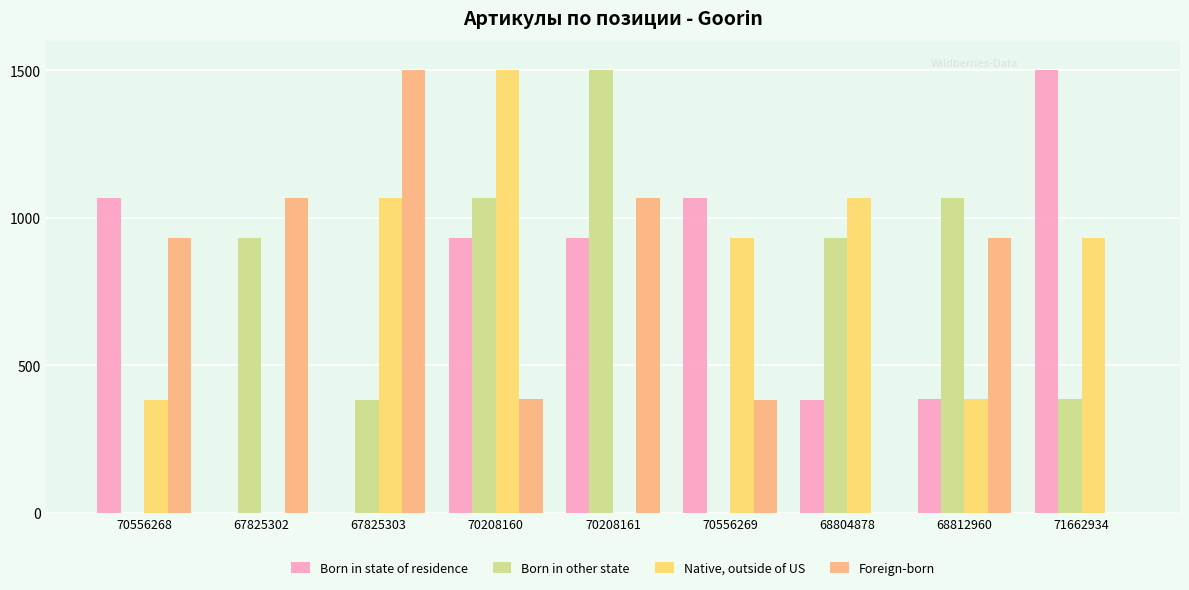

What is the difference between the Born in other state values at 67825302 and 68812960?

136.1